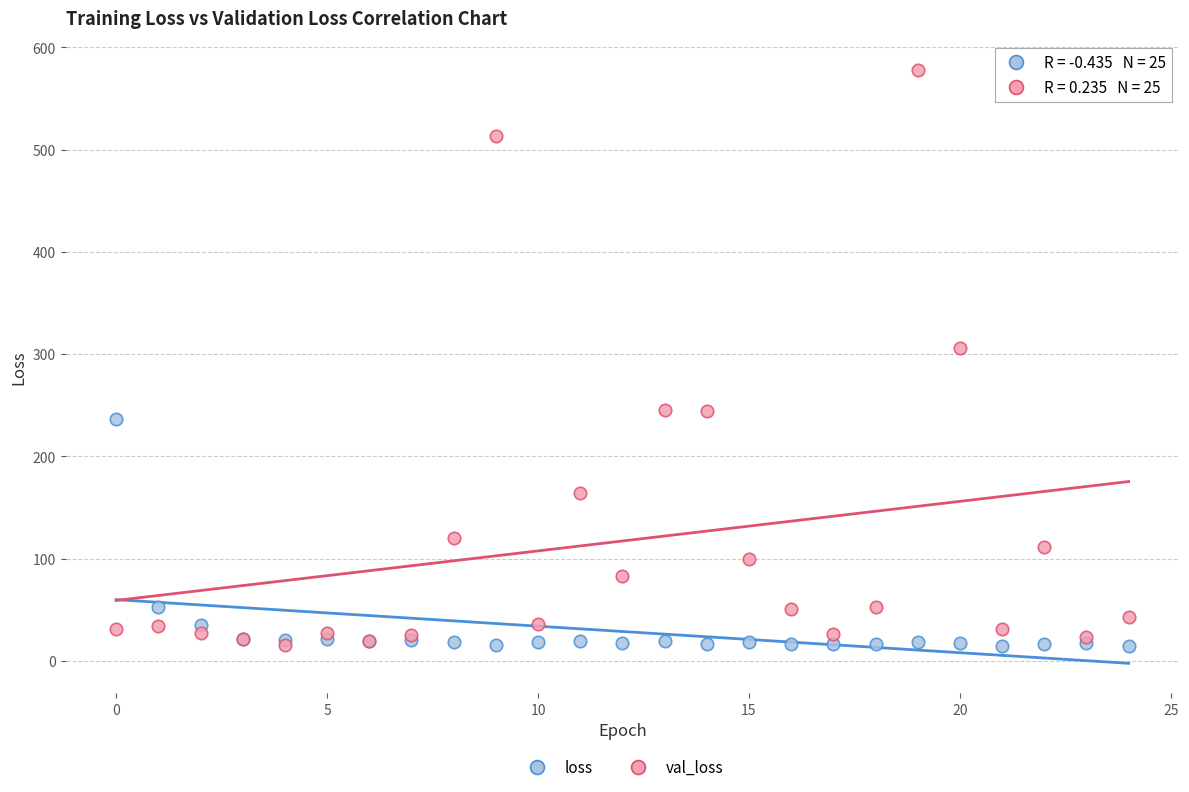

Across all series, what Y value is closest to 295?

306.0